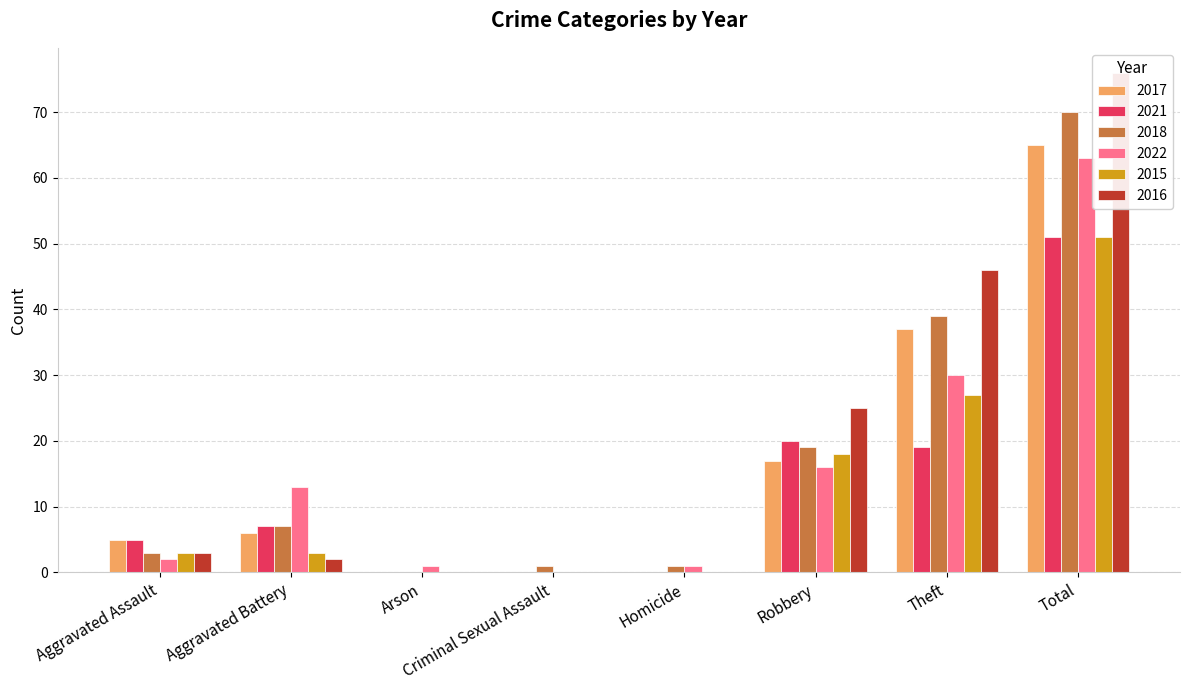

The value of 2022 at Homicide is 1. True or false?

True